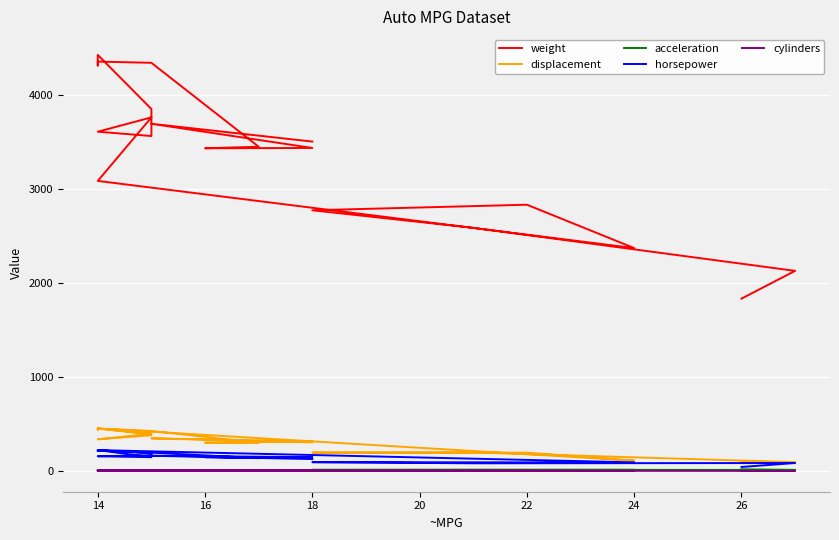

How many values in the displacement series exceed 340?

9